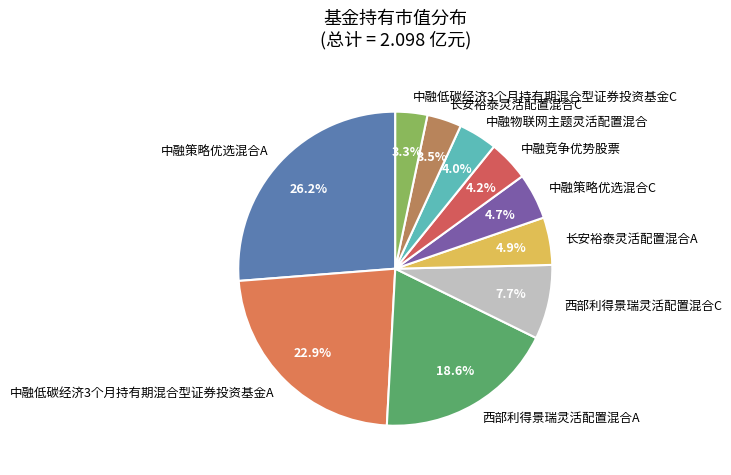

Between 西部利得景瑞灵活配置混合C and 中融低碳经济3个月持有期混合型证券投资基金A, which is larger?

中融低碳经济3个月持有期混合型证券投资基金A